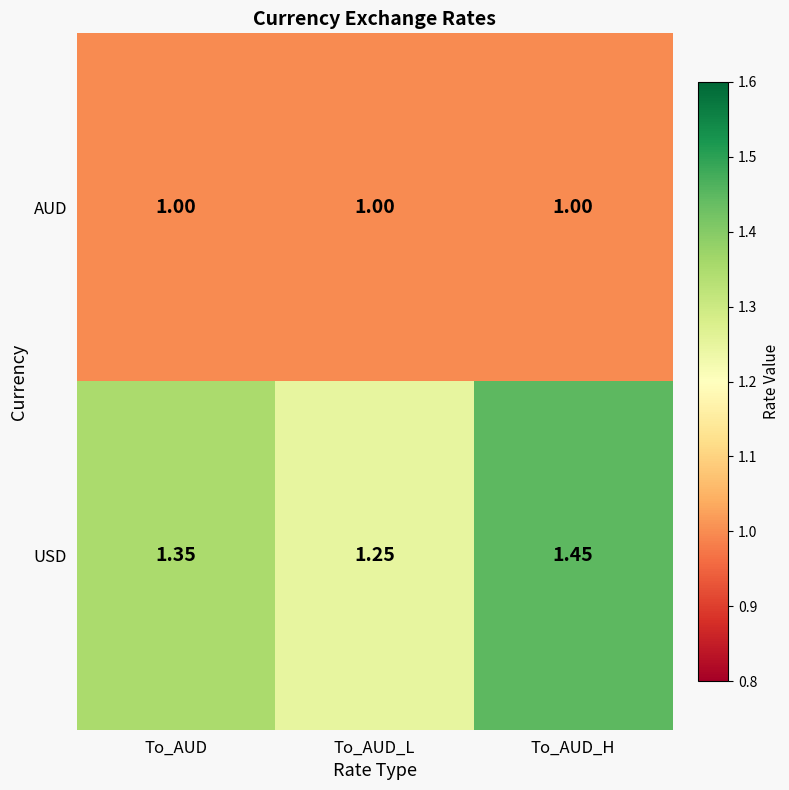

Which label corresponds to the largest value in the chart?

To_AUD_H